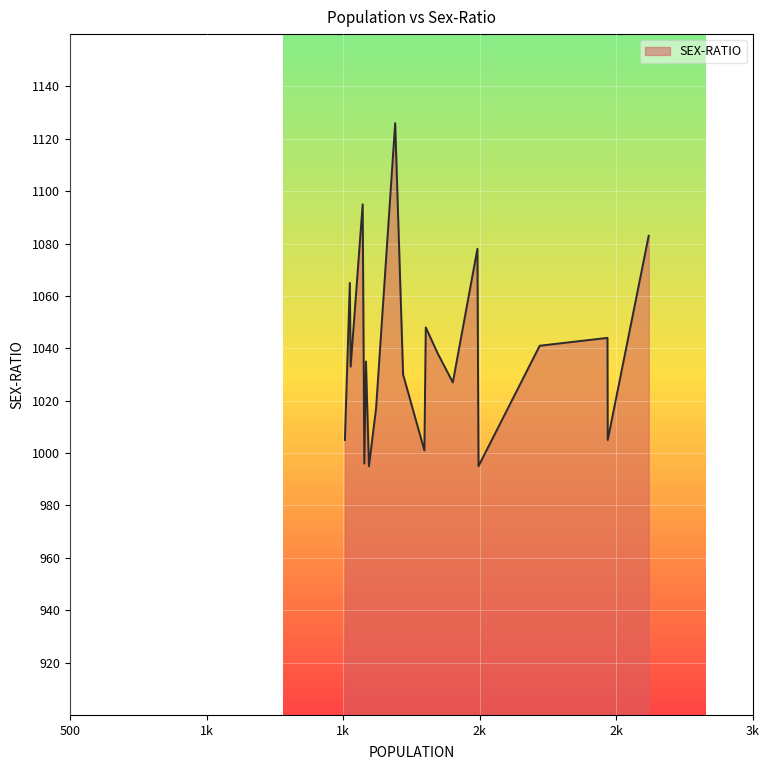

What is the difference between the maximum and minimum values?

131